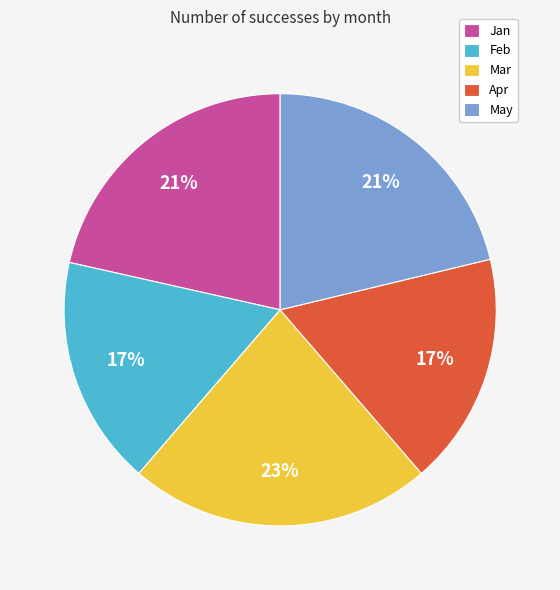

Combined, do Mar and Jan account for over 50%?

No